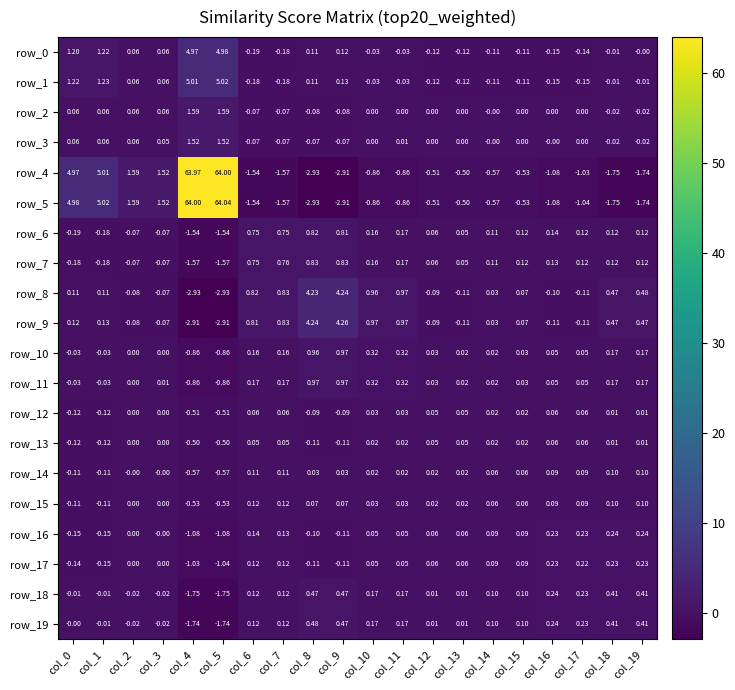

What is the total value across all series at col_12?

-1.0